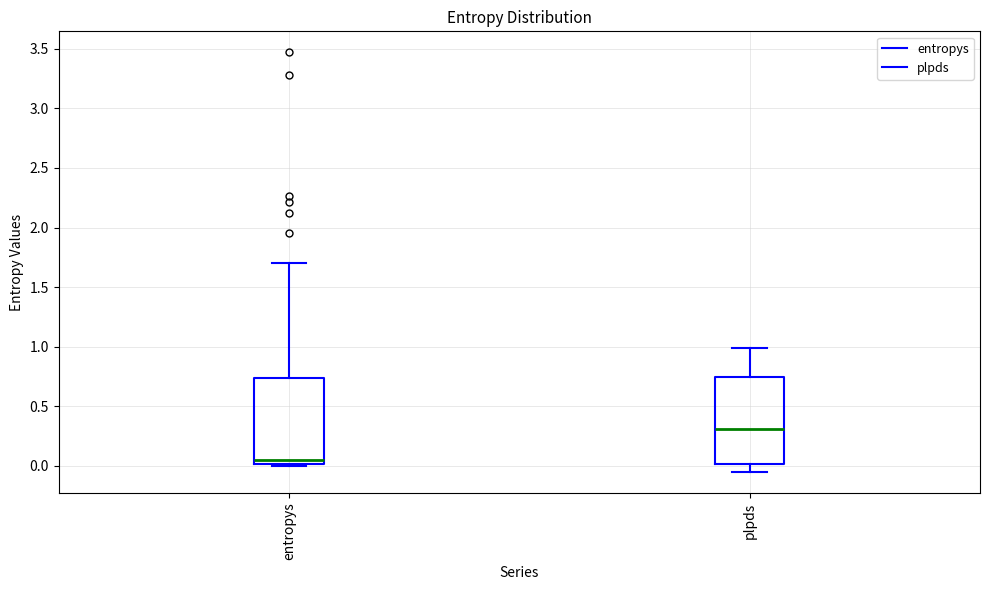

Reading left to right, read every box against the y-axis: the position of its median line, the range the box covers, and the ends of its whiskers. The values are not printed on the chart, so give them approximately, as read against the axis.

entropys: median 0.05, box 0.00 to 0.75, whiskers 0.00 (just below the box's lower edge) to 1.70
plpds: median 0.30, box 0.00 to 0.75, whiskers -0.05 to 1.00